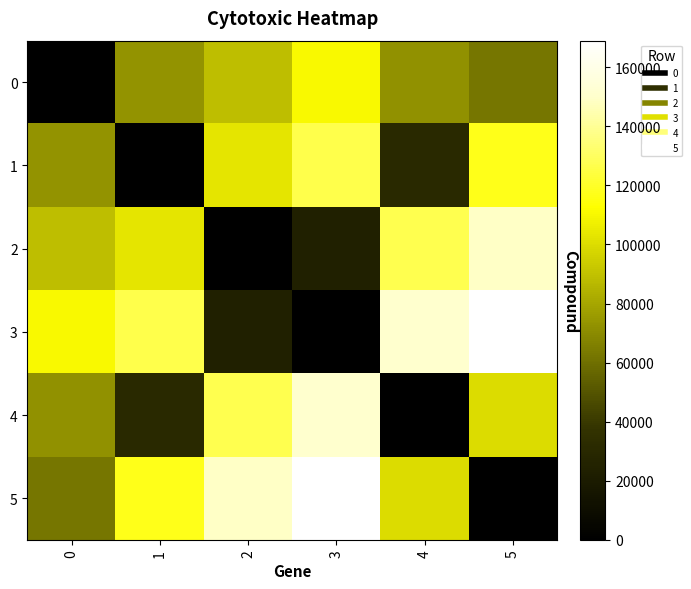

Reading left to right, what are all the values shown in this chart?

0: 0=0.0	1=72801.1	2=88549.4	3=110494.3	4=72346.4	5=62241.5
1: 0=72801.1	1=0.0	2=103445.6	3=126605.7	4=30886.9	5=117277.4
2: 0=88549.4	1=103445.6	2=0.0	3=24000.0	4=126889.7	5=148691.0
3: 0=110494.3	1=126605.7	2=24000.0	3=0.0	4=150748.1	5=168940.8
4: 0=72346.4	1=30886.9	2=126889.7	3=150748.1	4=0.0	5=100080.0
5: 0=62241.5	1=117277.4	2=148691.0	3=168940.8	4=100080.0	5=0.0